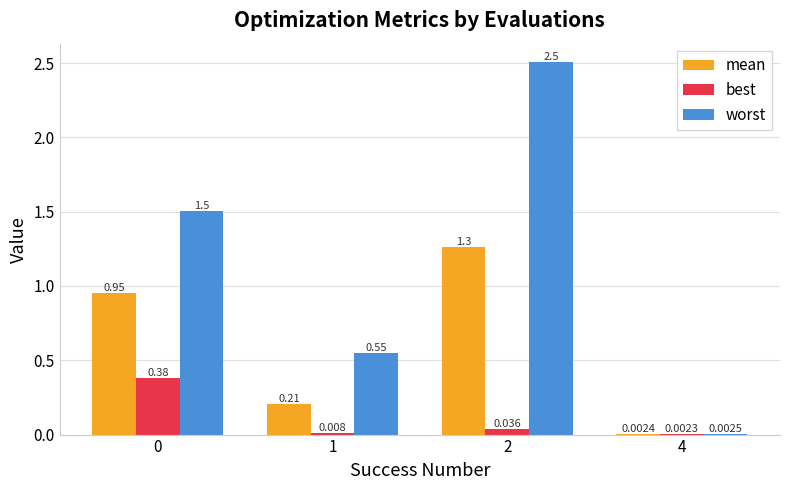

What is the maximum value shown in the chart?

2.5